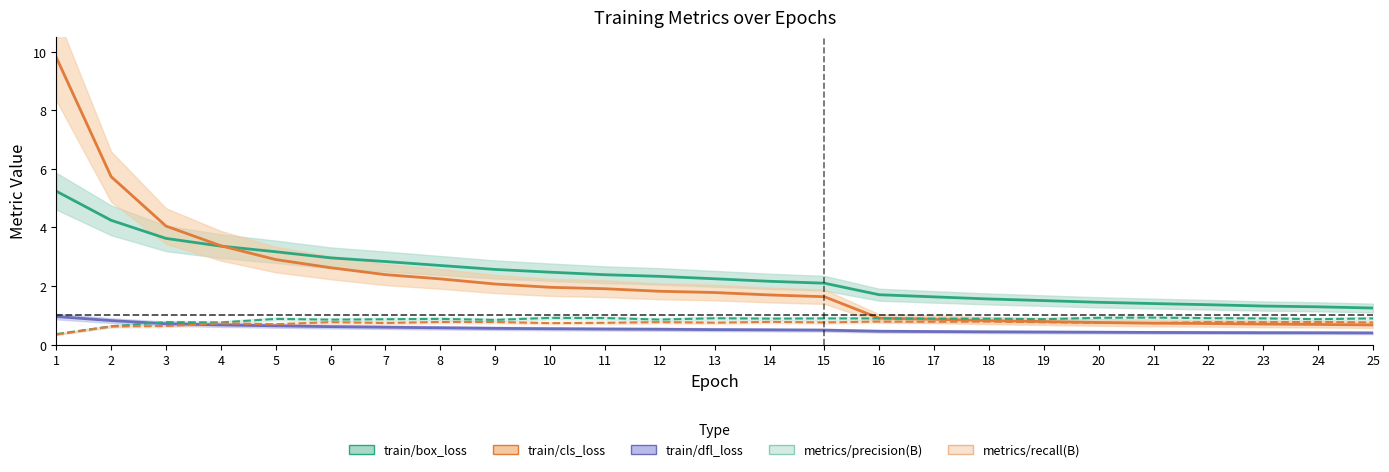

At how many categories does at least one series exceed 2?

15